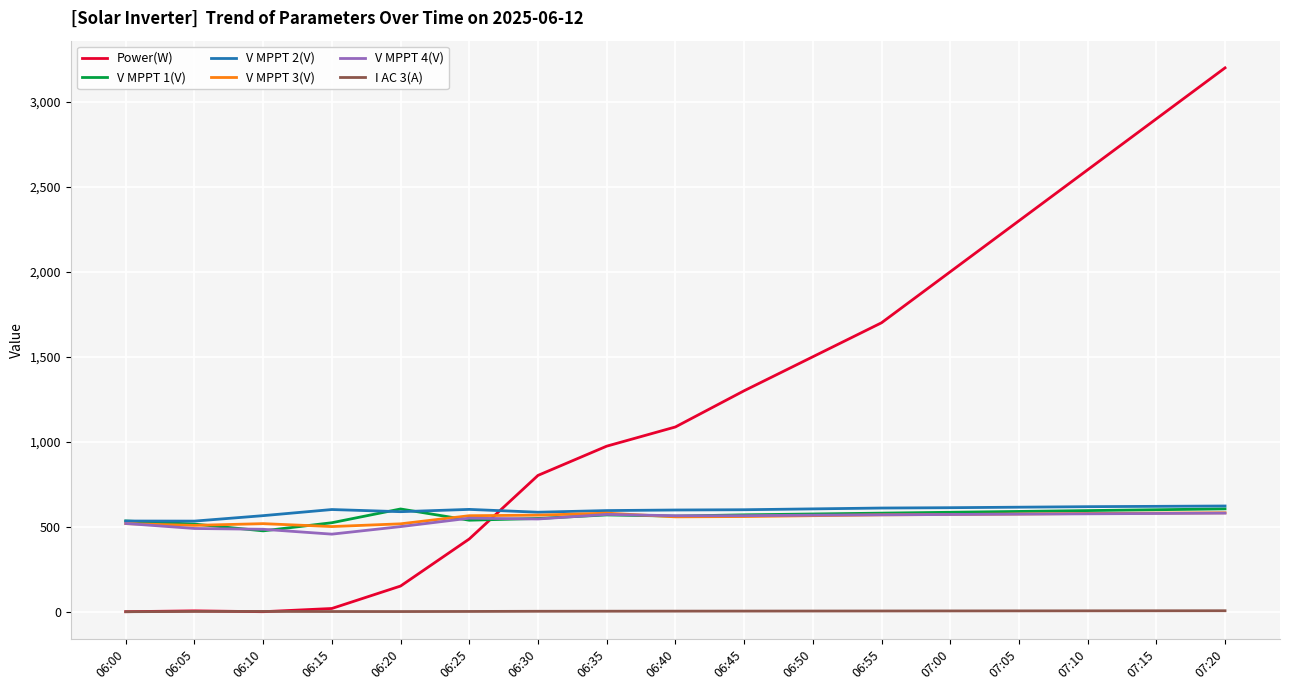

In V MPPT 1(V), how many points are higher than both neighbors (excluding endpoints)?

2